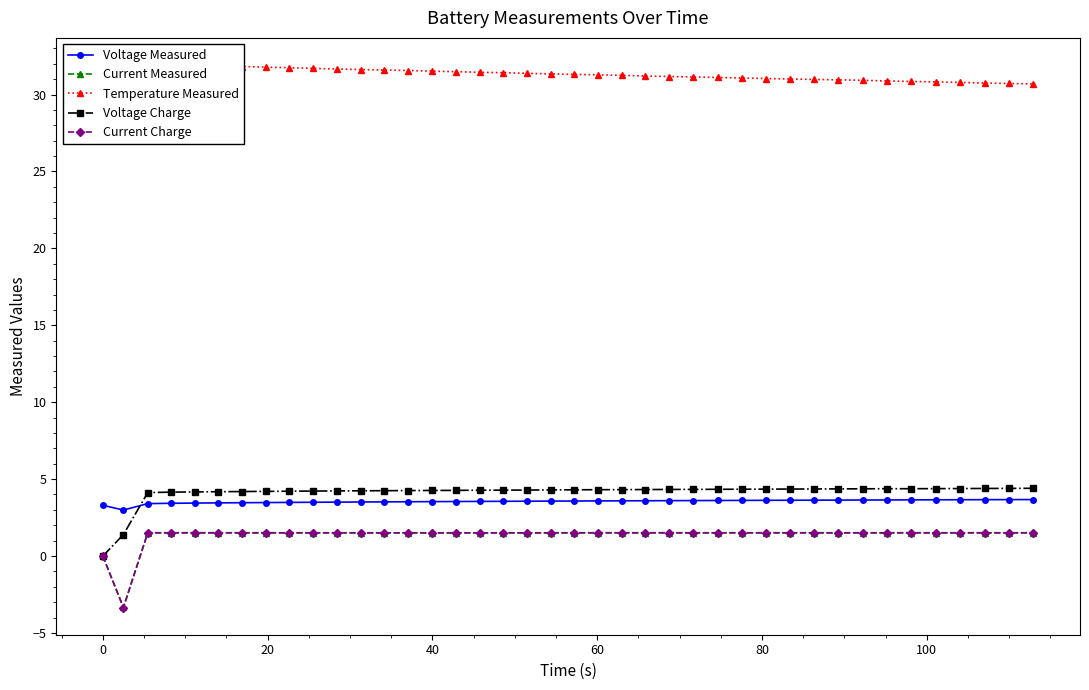

Which series ends up on top after the final intersection of Current Charge and Voltage Charge?

Voltage Charge